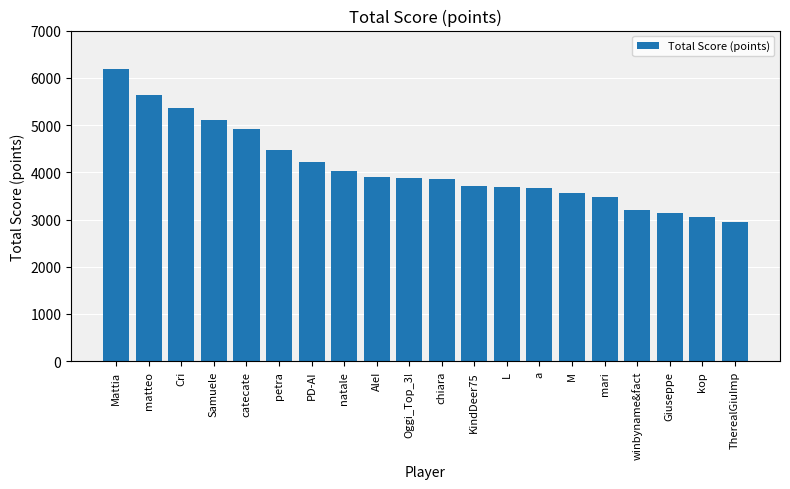

What is the smallest value displayed?

2943